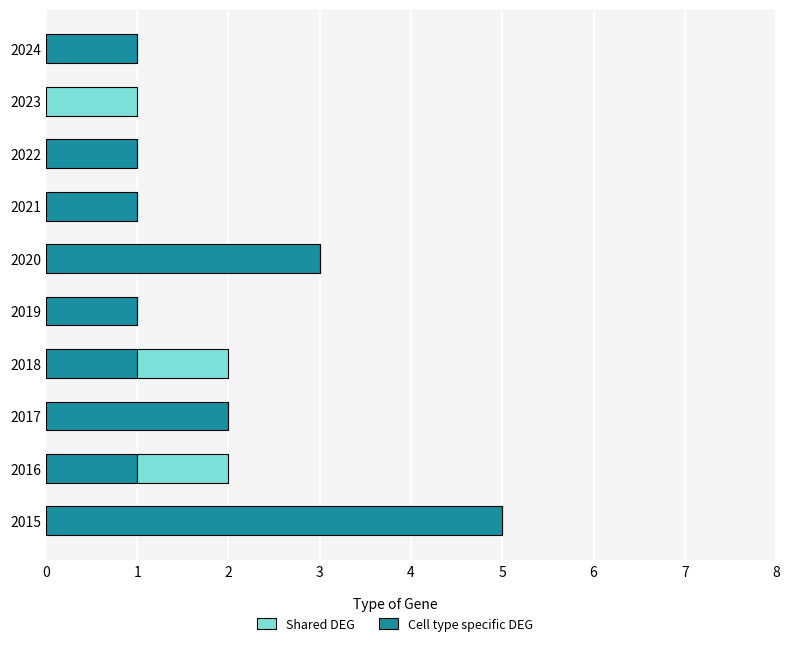

The Cell type specific DEG series shows 5 at 2015. True or false?

True